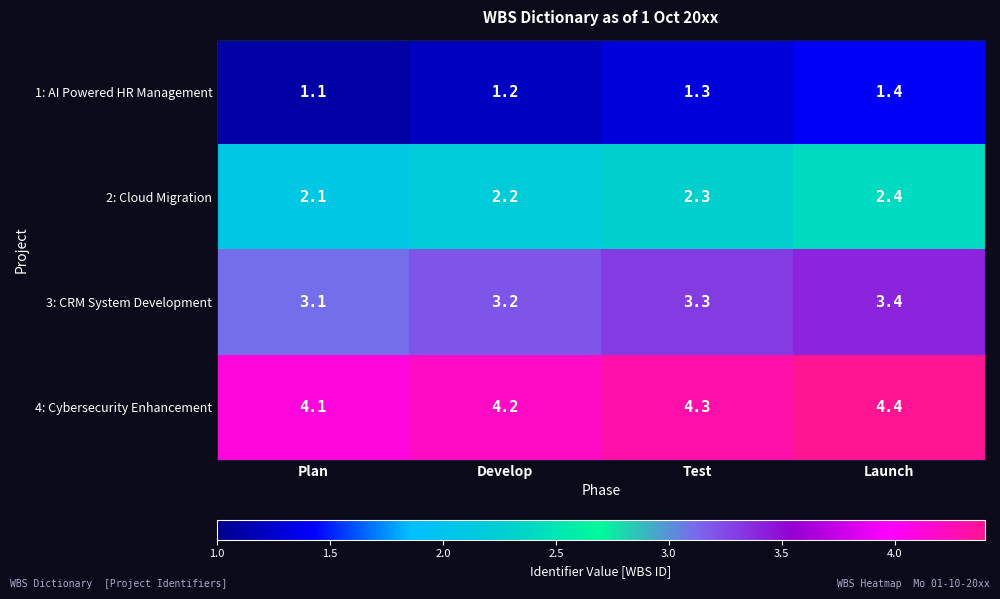

How many 2: Cloud Migration values are between 2 and 3?

4